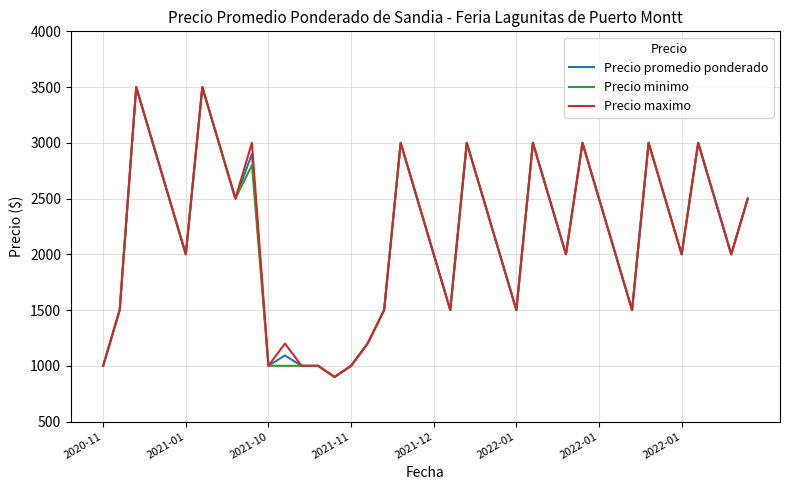

What is the greatest value displayed?

3500